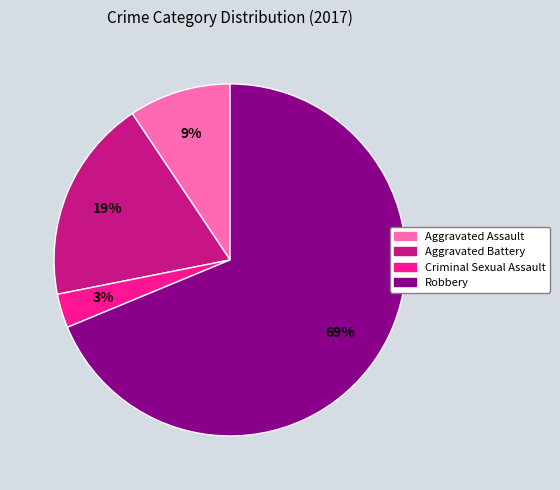

To the nearest percent, what is the average slice percentage?

25%